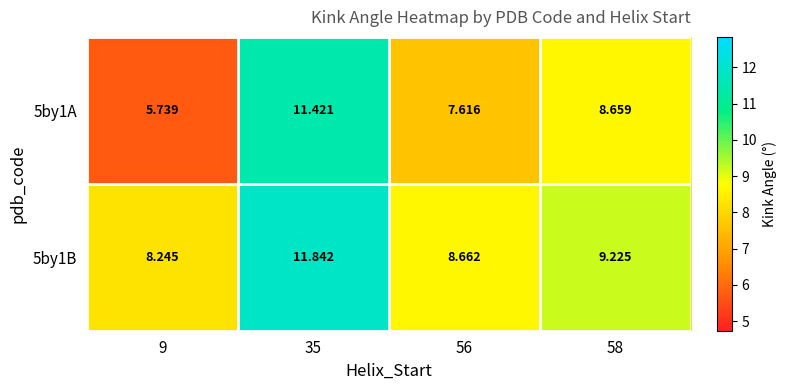

How many distinct data groups are displayed?

2